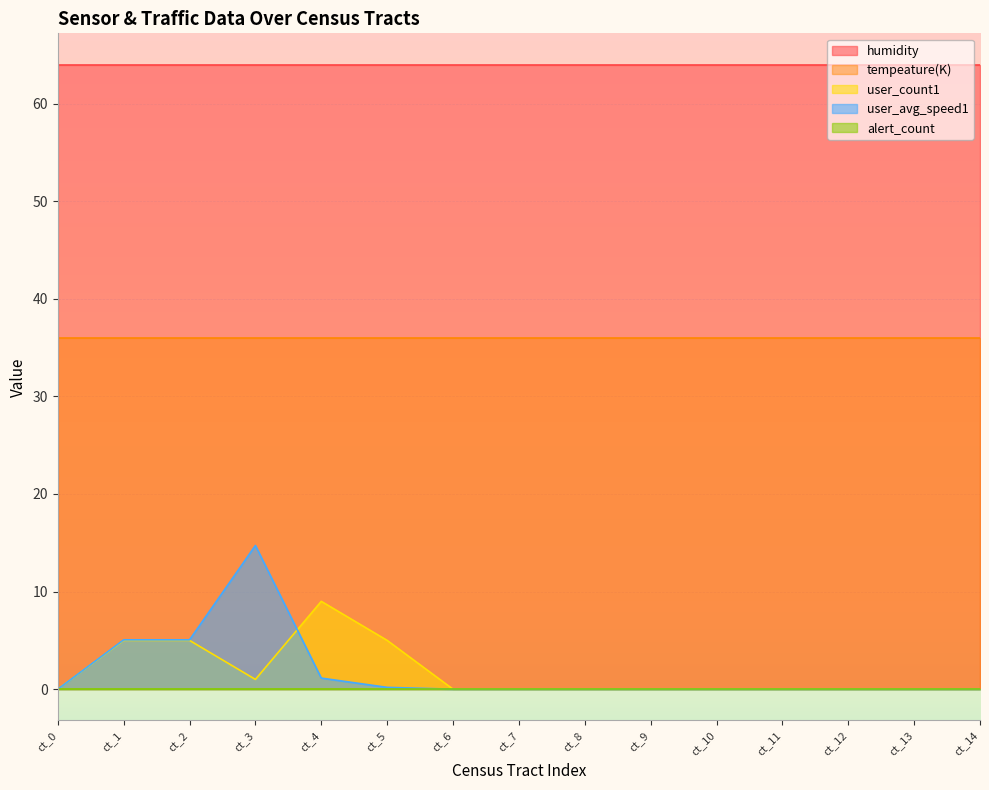

What is the approximate value of humidity at ct_7?

64.0